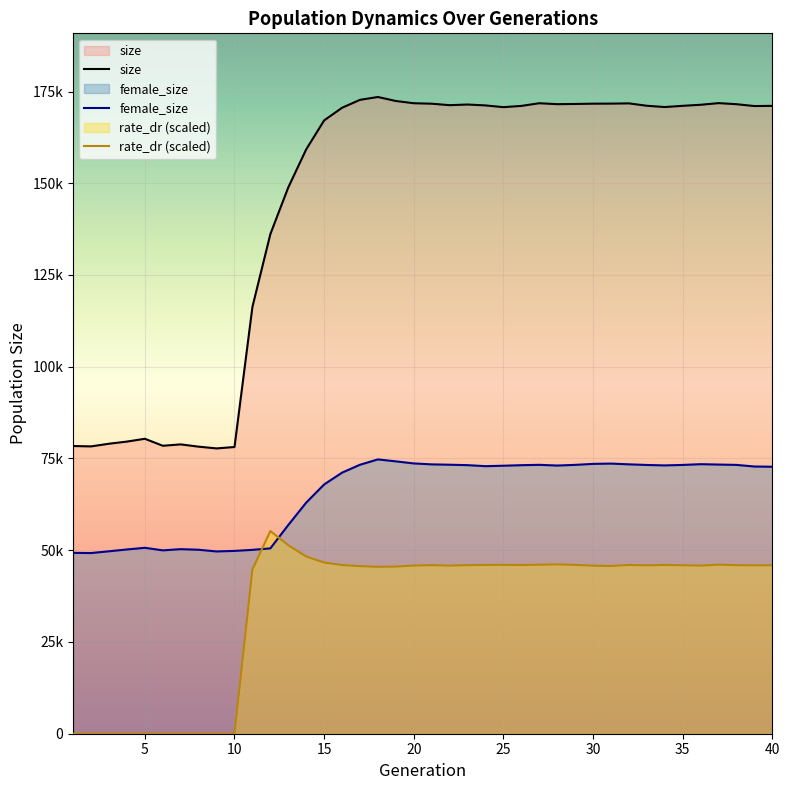

Where does the female_size series first go above 73077?

17